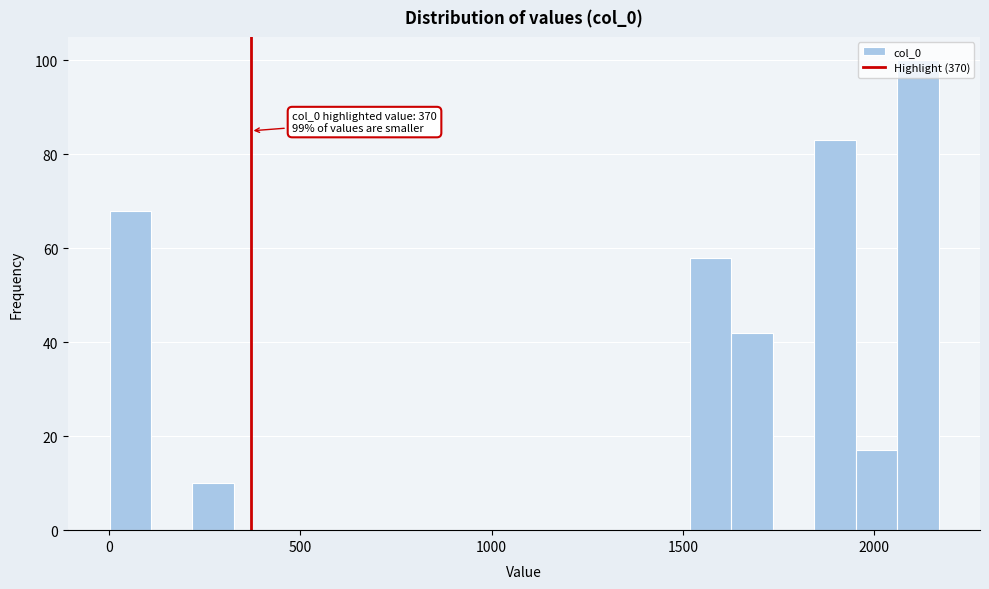

Read against the x-axis, roughly where is the centre of the tallest bar?

2100